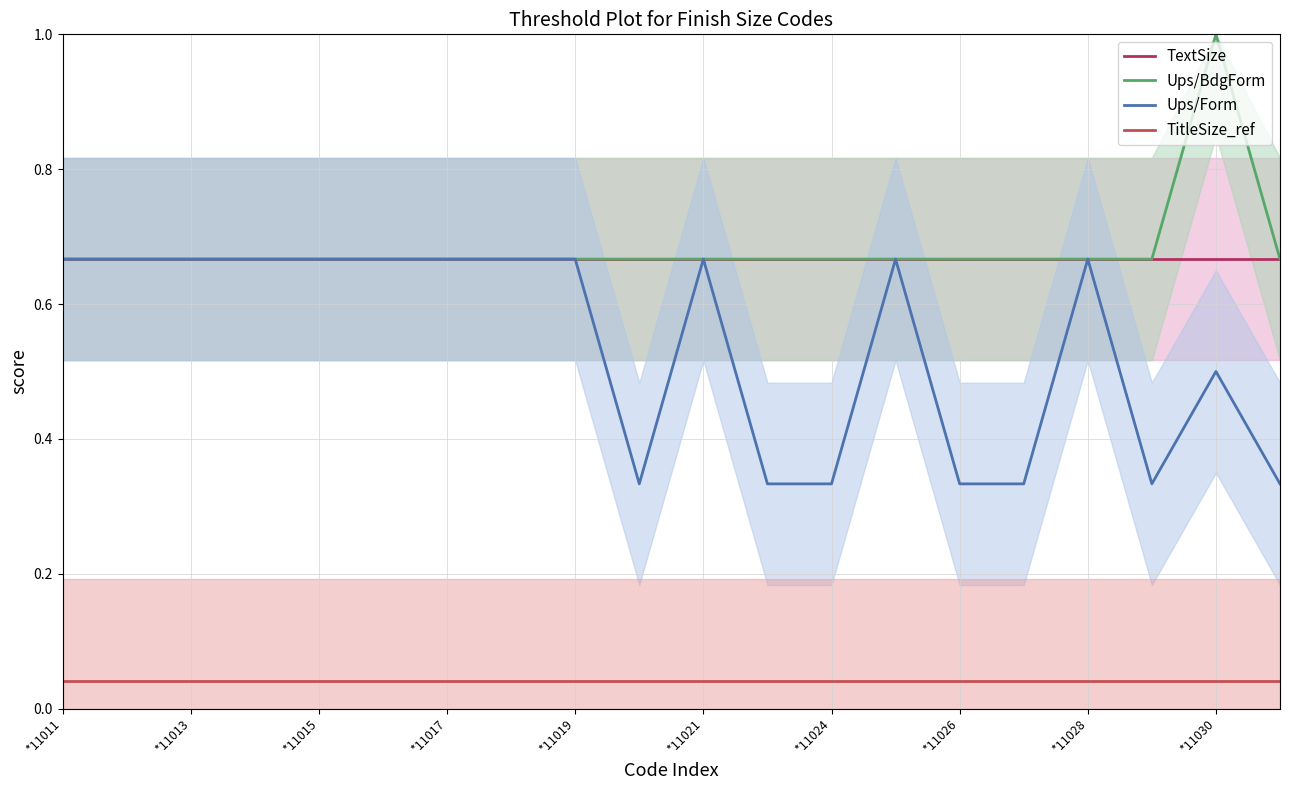

In Ups/Form, how many points are lower than both neighbors (excluding endpoints)?

2